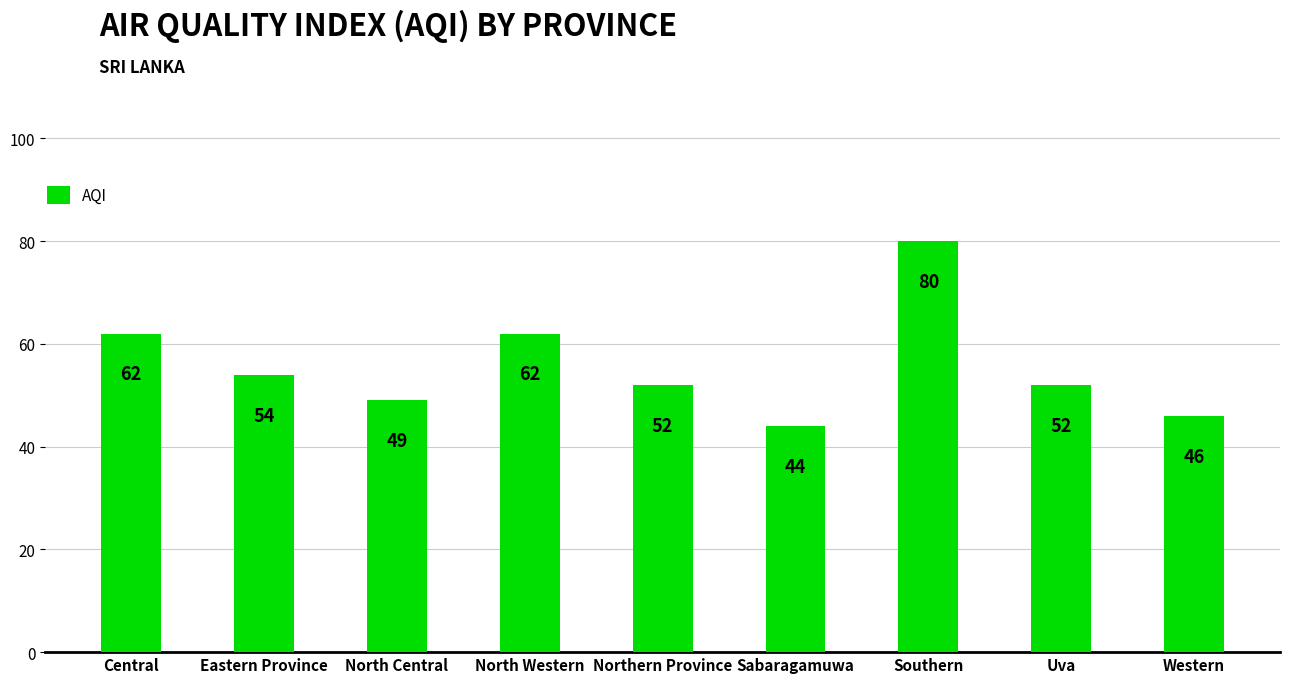

Which label corresponds to the largest value in the chart?

Southern